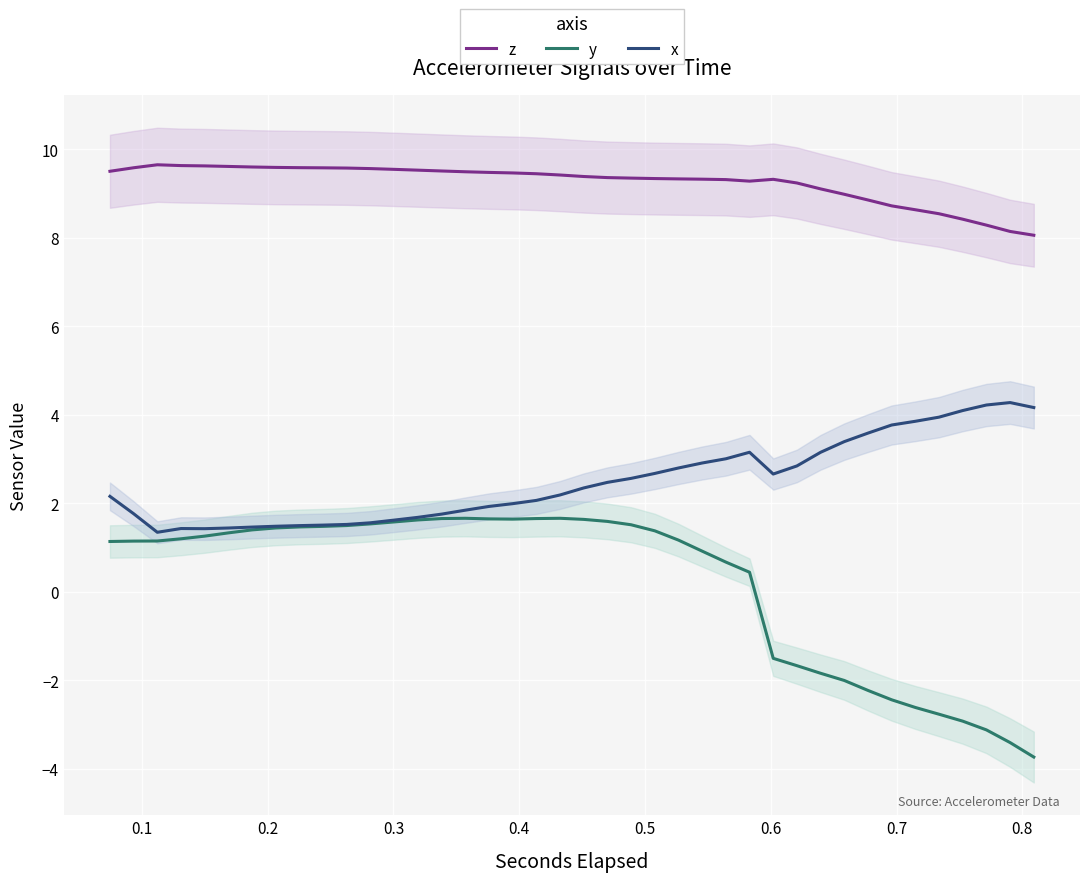

How many positive values does the y series have?

28